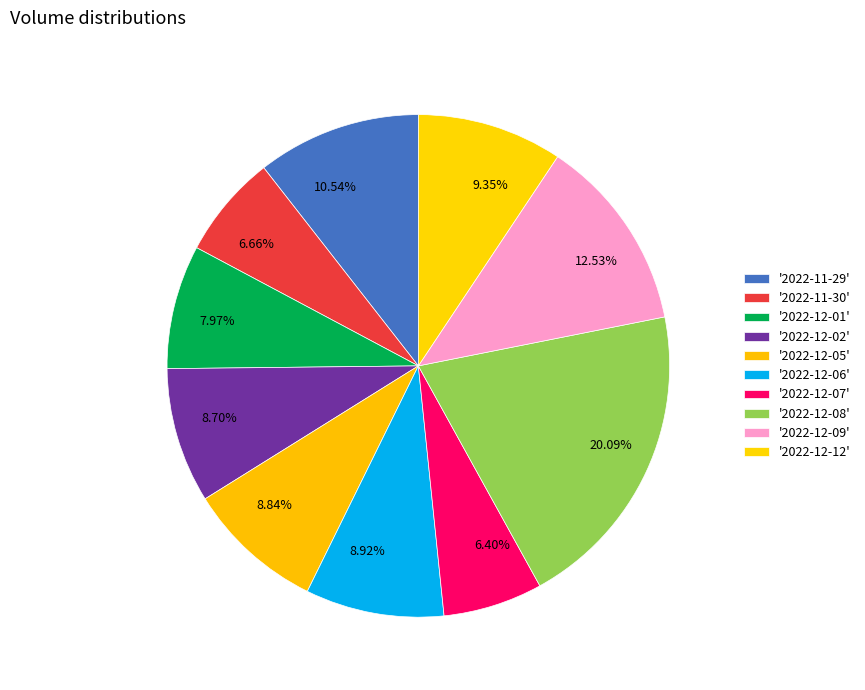

Combined, do 6.40% and 8.70% account for over 50%?

No